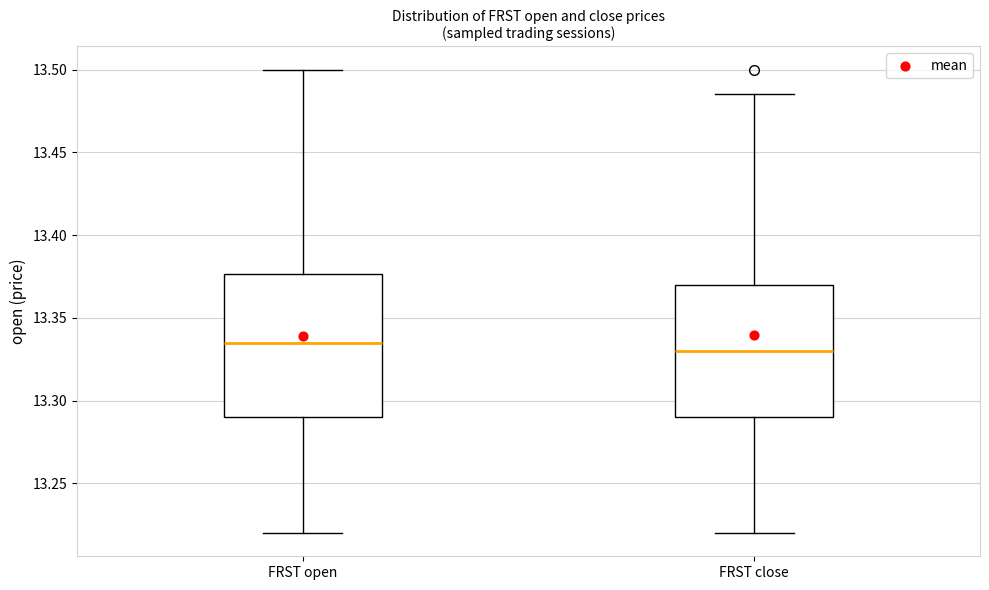

Reading left to right, read every box against the y-axis: the position of its median line, the range the box covers, and the ends of its whiskers. The values are not printed on the chart, so give them approximately, as read against the axis.

FRST open: median 13.335, box 13.290 to 13.375, whiskers 13.220 to 13.500
FRST close: median 13.330, box 13.290 to 13.370, whiskers 13.220 to 13.485